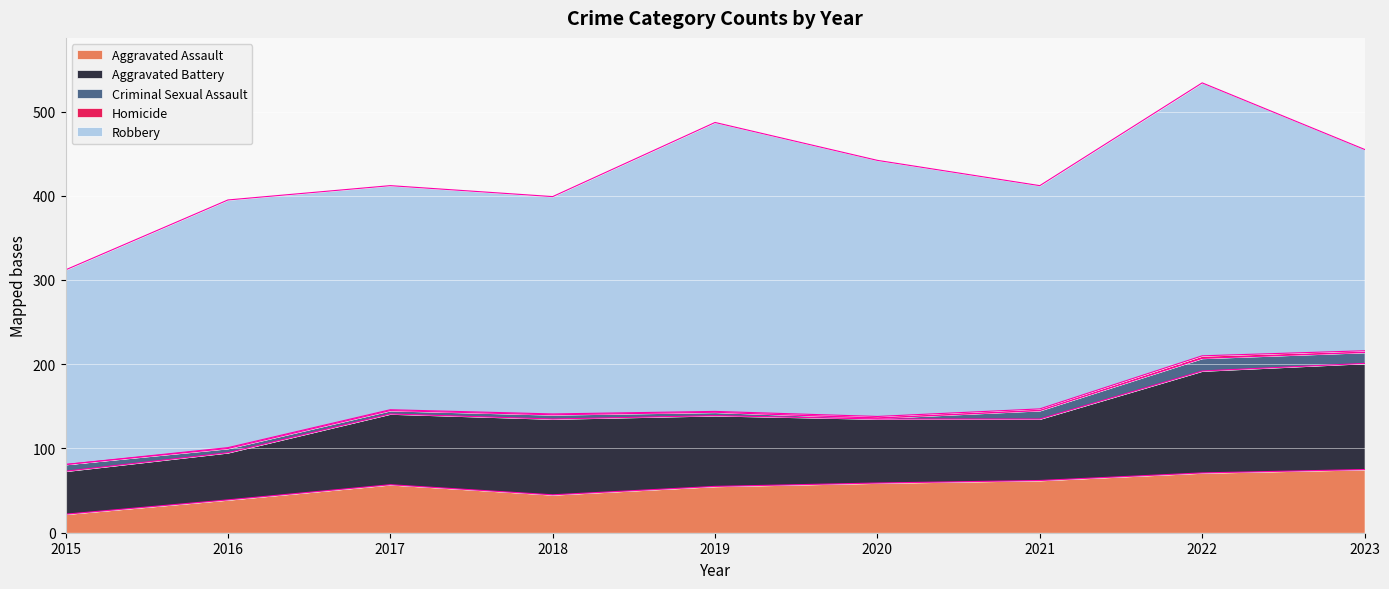

Is it true that Aggravated Battery equals 84 at 2017?

True